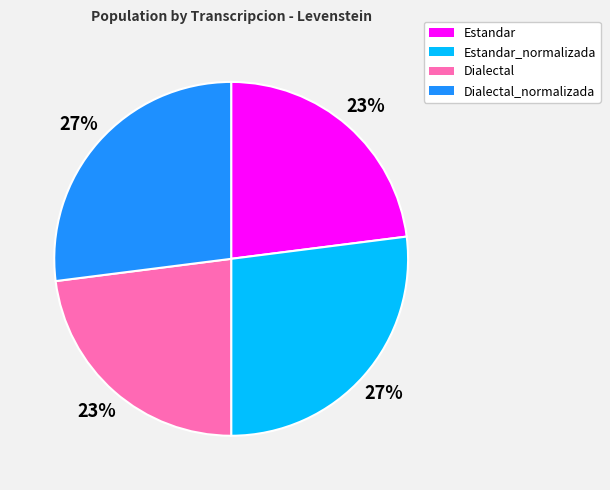

To the nearest percent, what percentage of the pie is Dialectal_normalizada?

27%